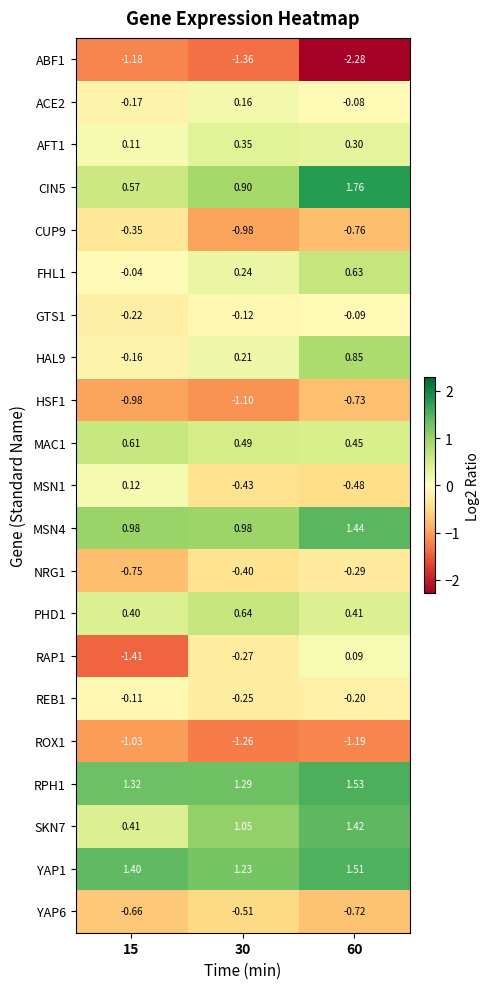

Is the value of REB1 at 30 greater than the value of SKN7 at 30?

No